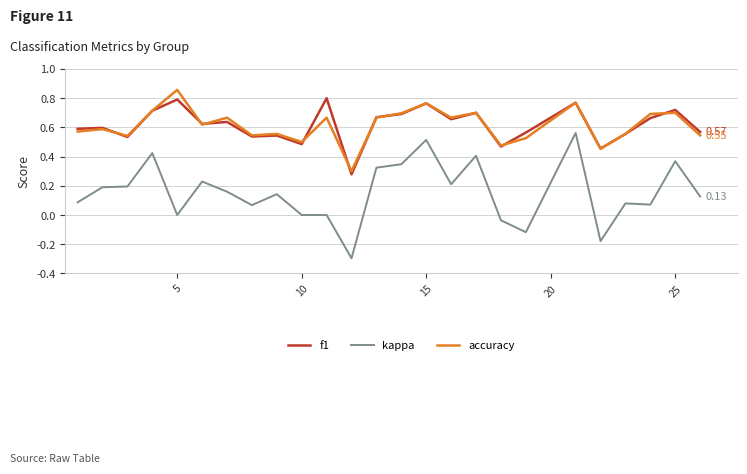

Which series has the widest spread of values?

kappa